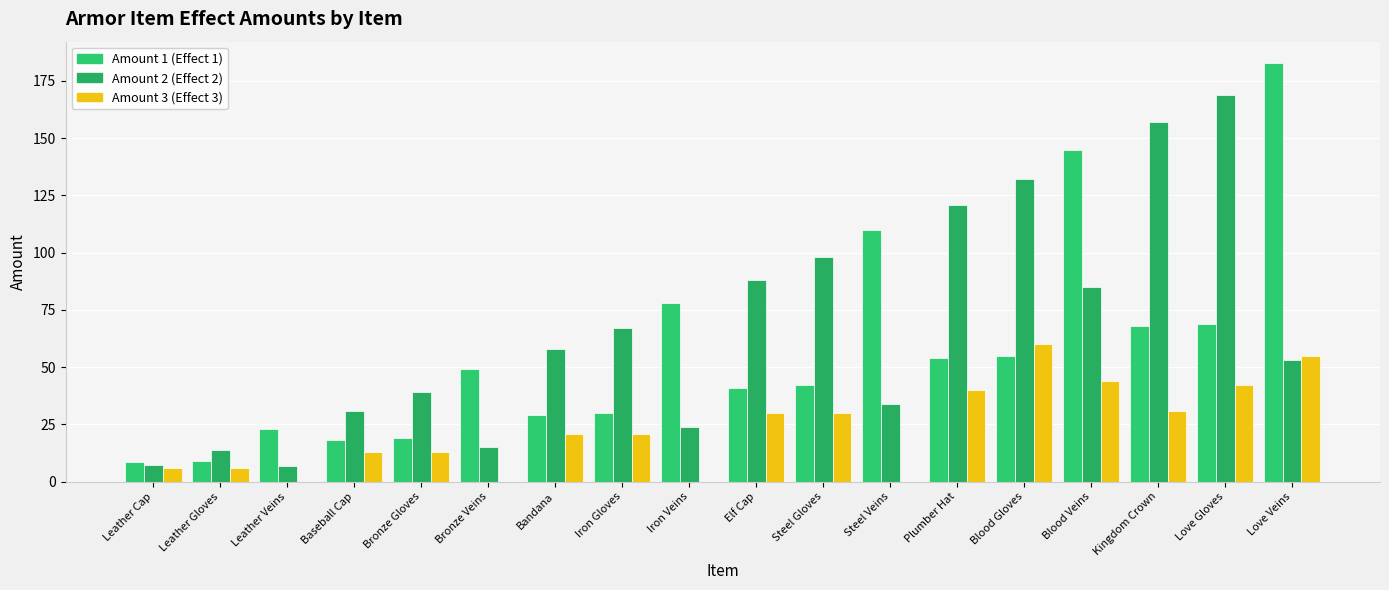

What position from the left is Leather Veins?

3